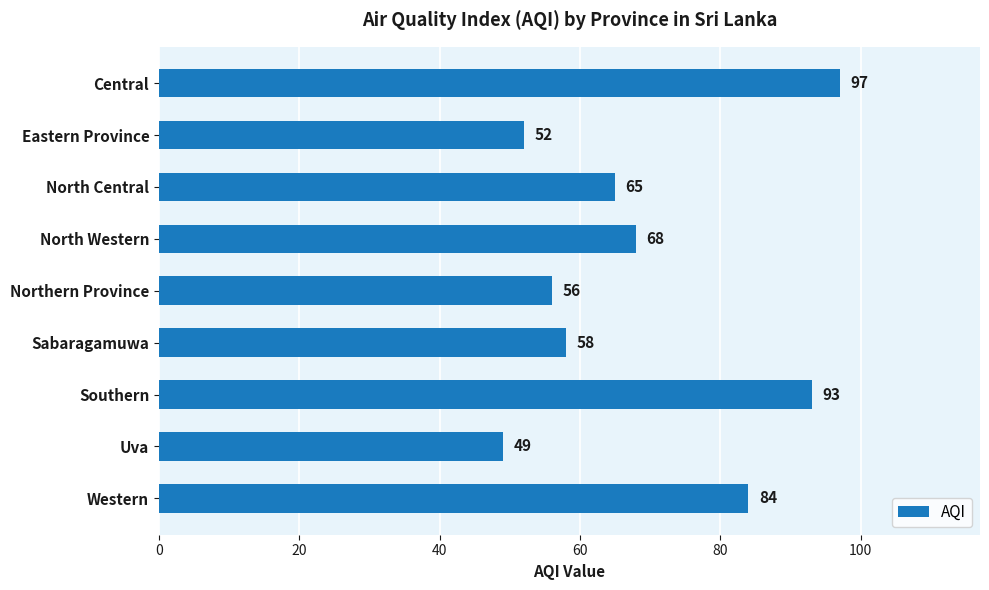

What is the minimum value shown in the chart?

49